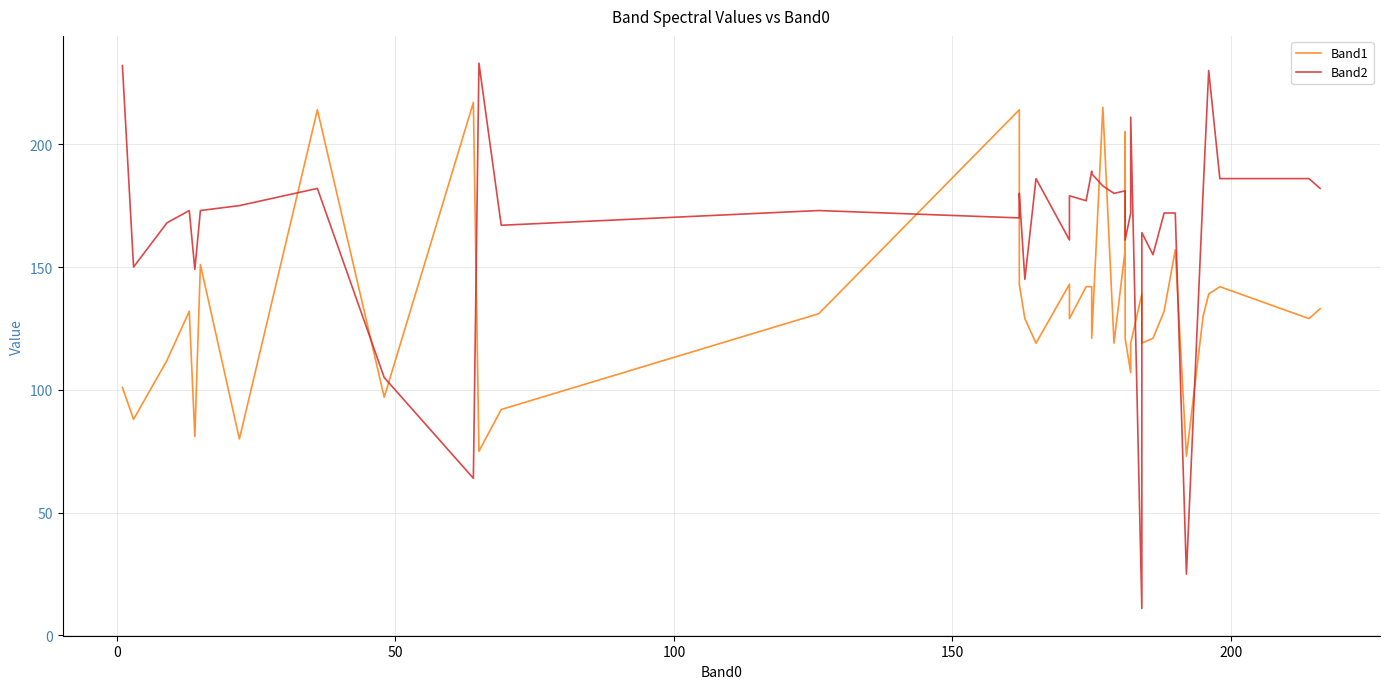

How many interior local valleys does the Band1 series have?

13